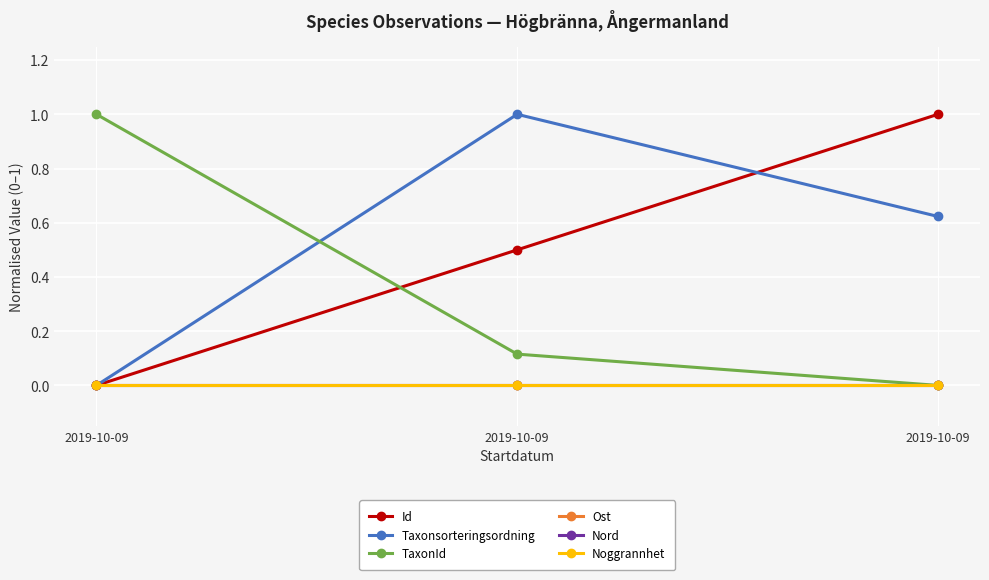

How many lines are shown in the chart?

6